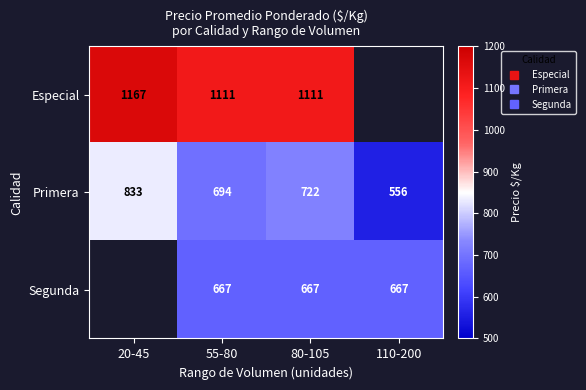

At how many categories does at least one series exceed 664?

4